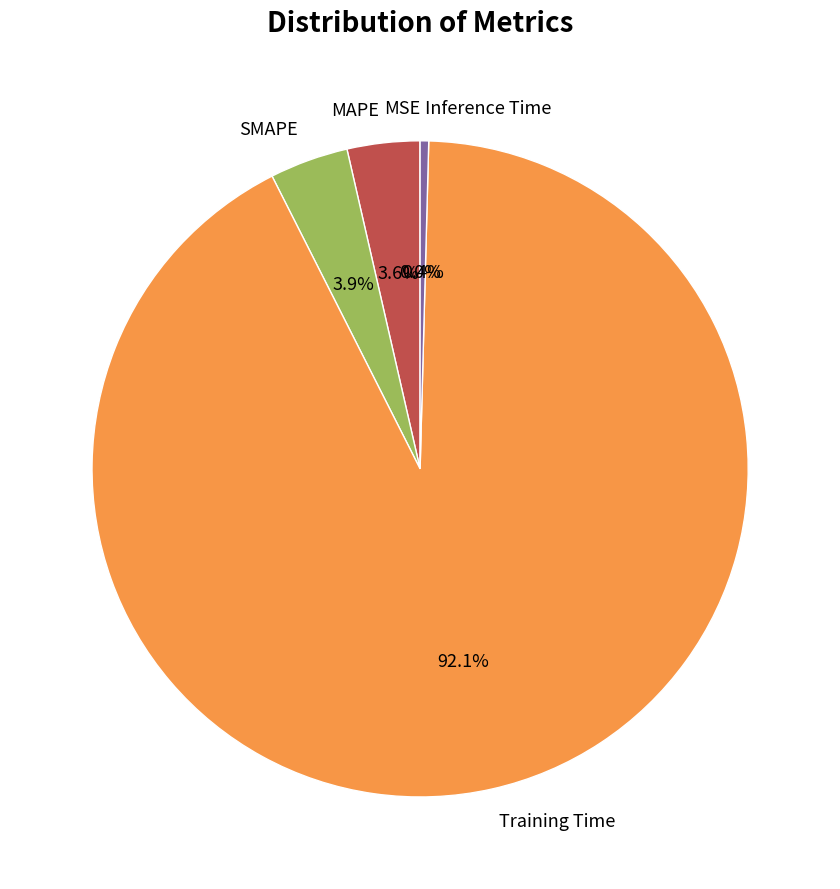

How much of the chart is everything except MAPE?

96.4%